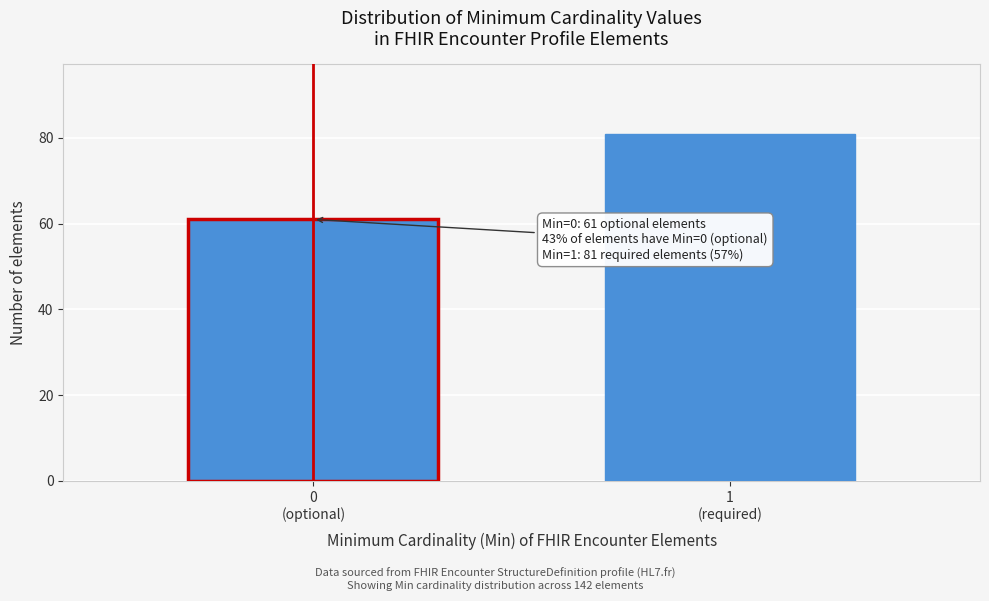

Reading left to right, list all the values displayed in this chart.

61	81